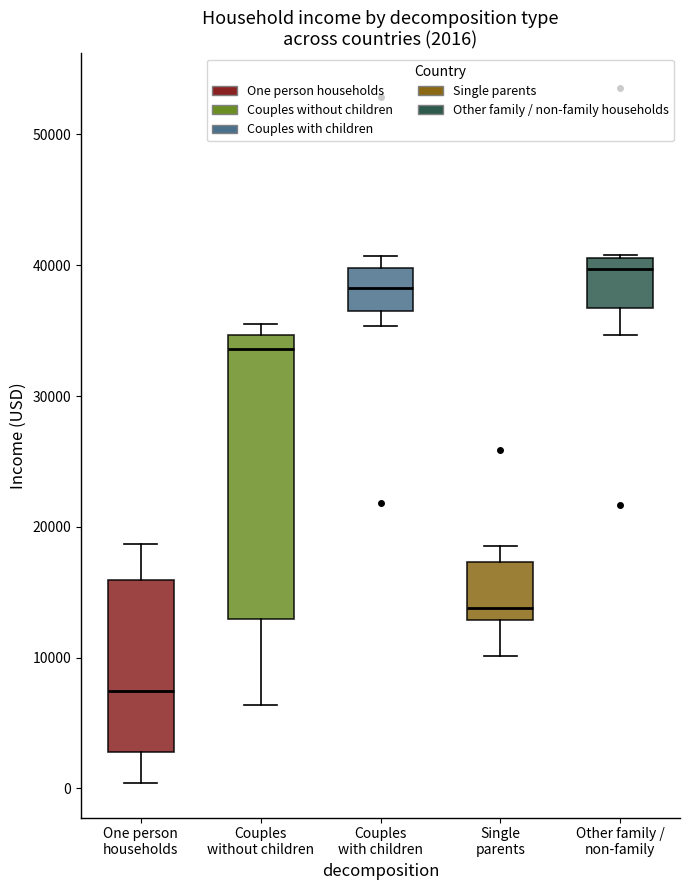

Which box has the highest median line?

Other family / non-family